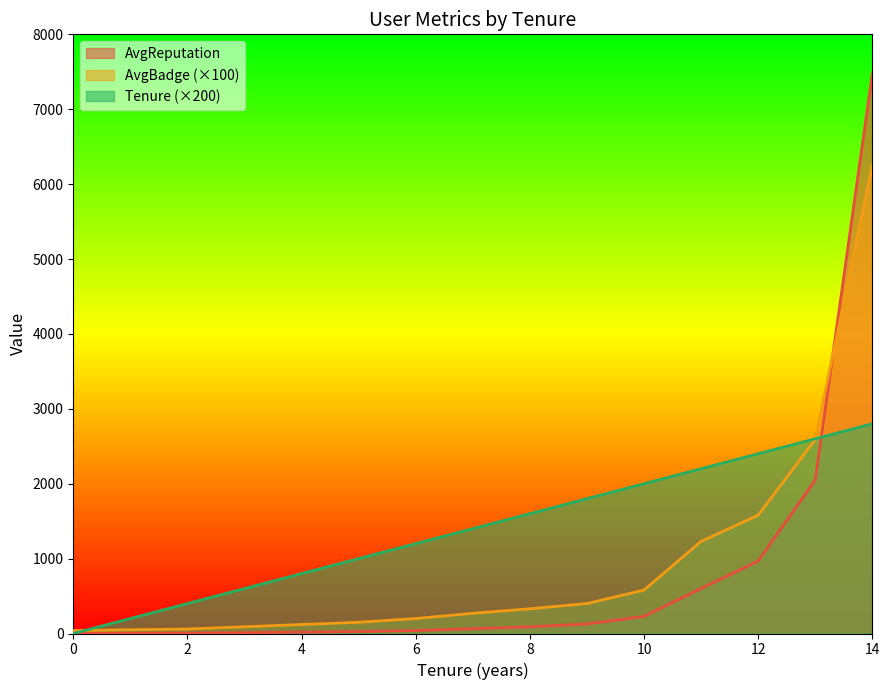

How many lines are shown in the chart?

3